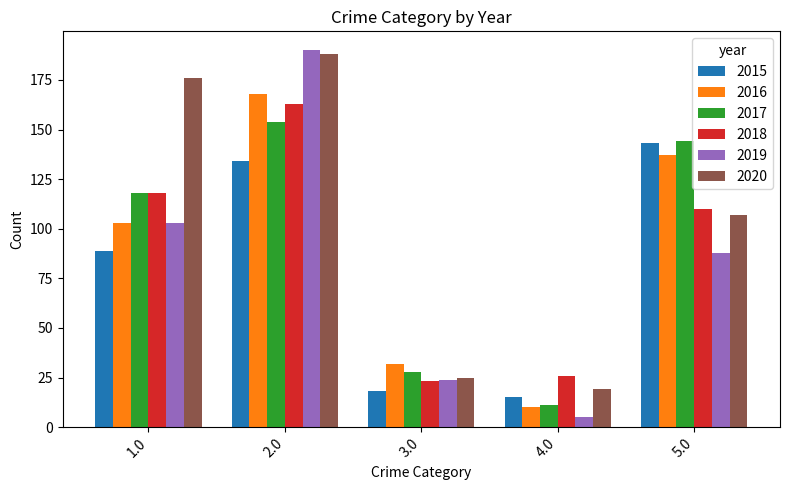

Is the value of 2019 at 2.0 greater than the value of 2020 at 1.0?

Yes